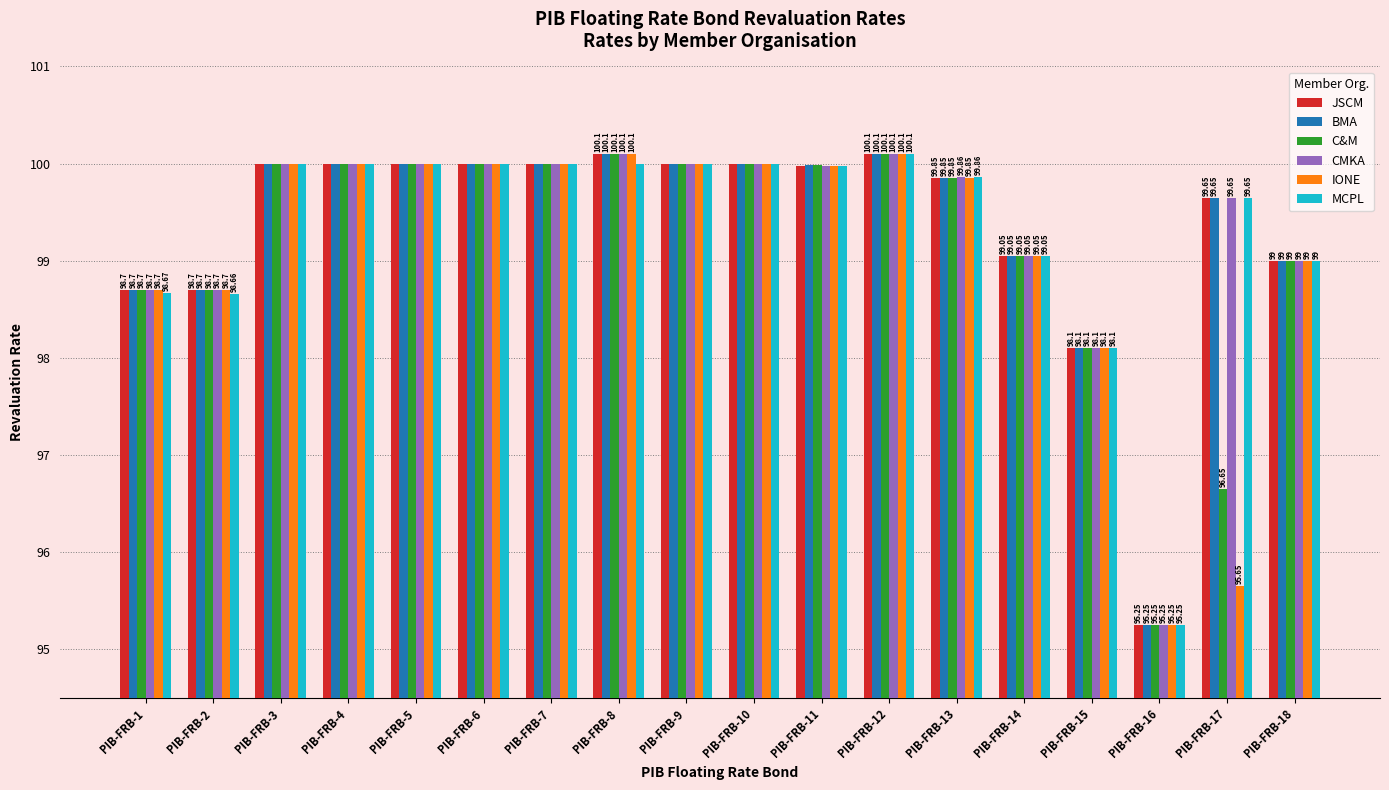

What is the value of the IONE bar at the 18th from the left?

99.0